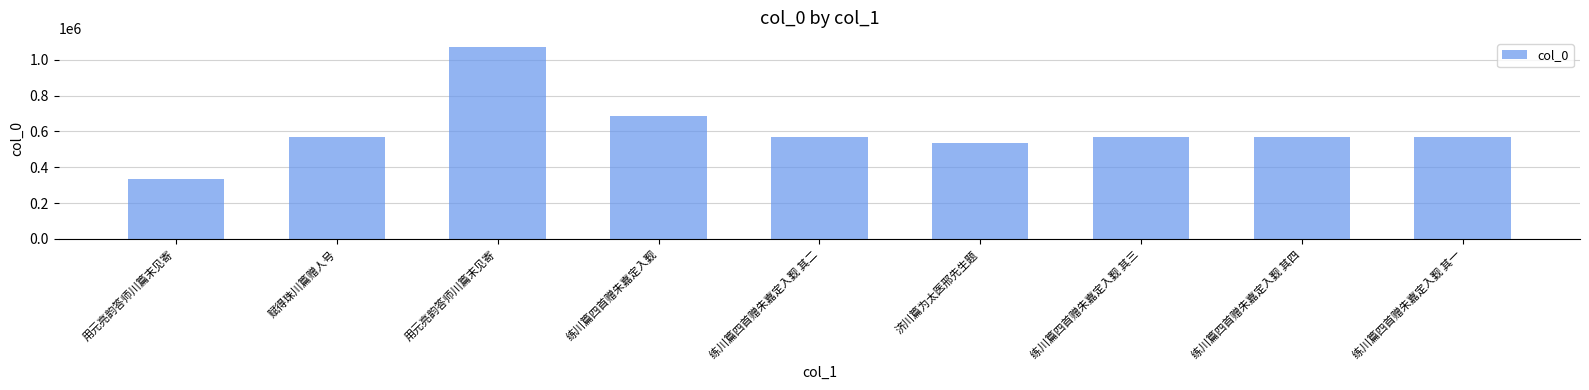

How many values are below 569381?

4